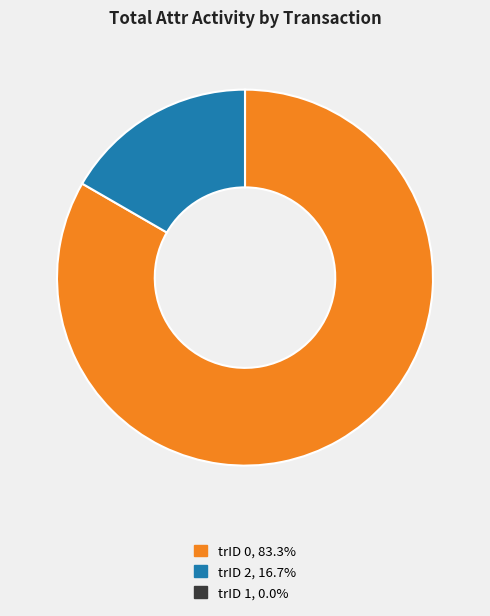

Is there a majority slice in this chart?

Yes